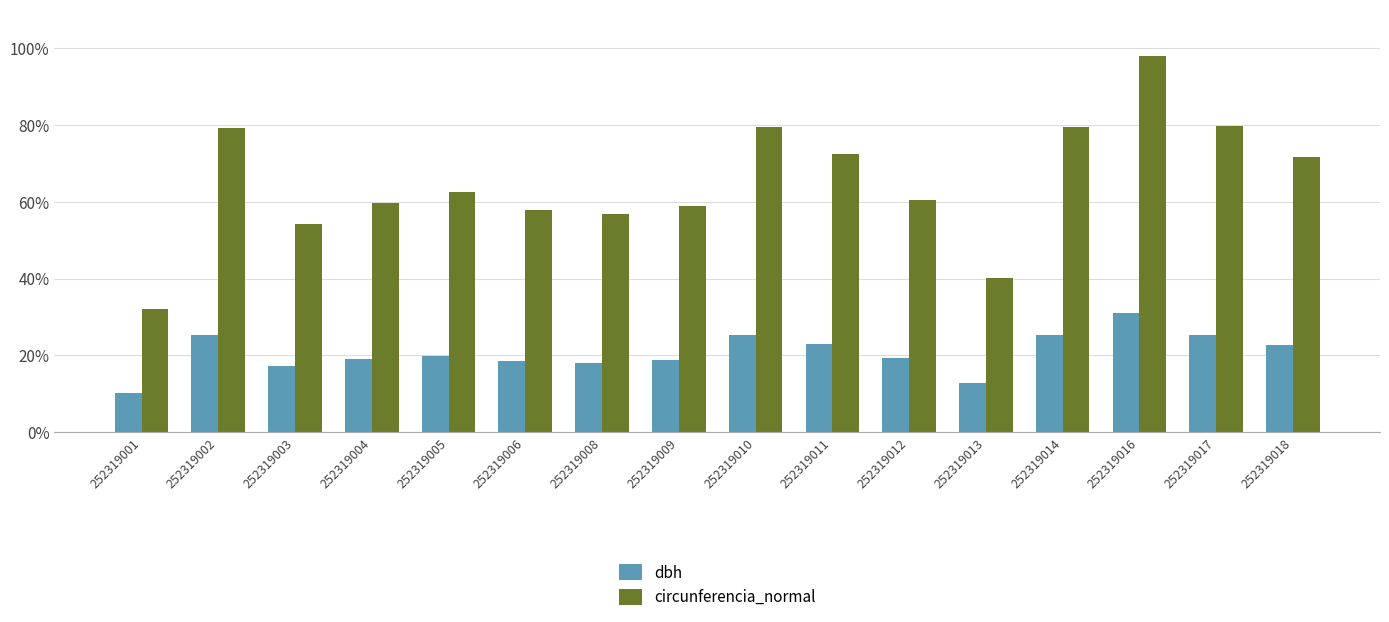

How many data points does each series have?

16